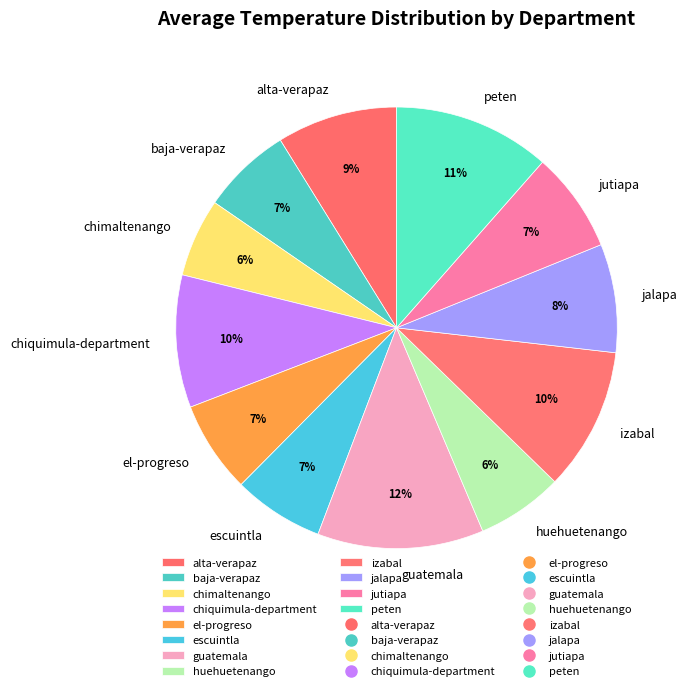

To the nearest percent, what percentage of the pie is peten?

11%